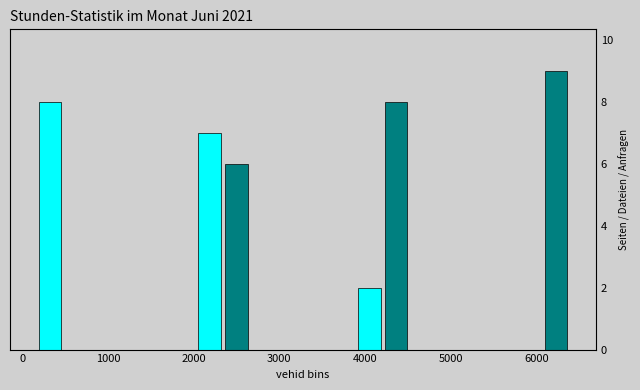

Read against the x-axis, roughly where is the centre of the tallest bar?

6200